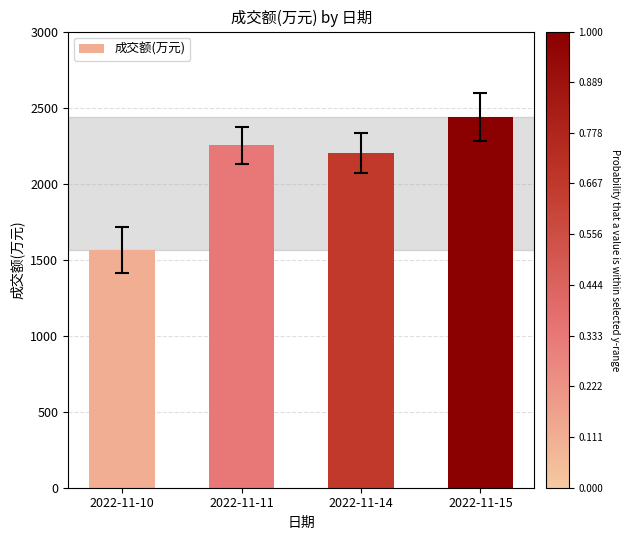

Rank the categories by value from lowest to highest.

2022-11-10, 2022-11-14, 2022-11-11, 2022-11-15